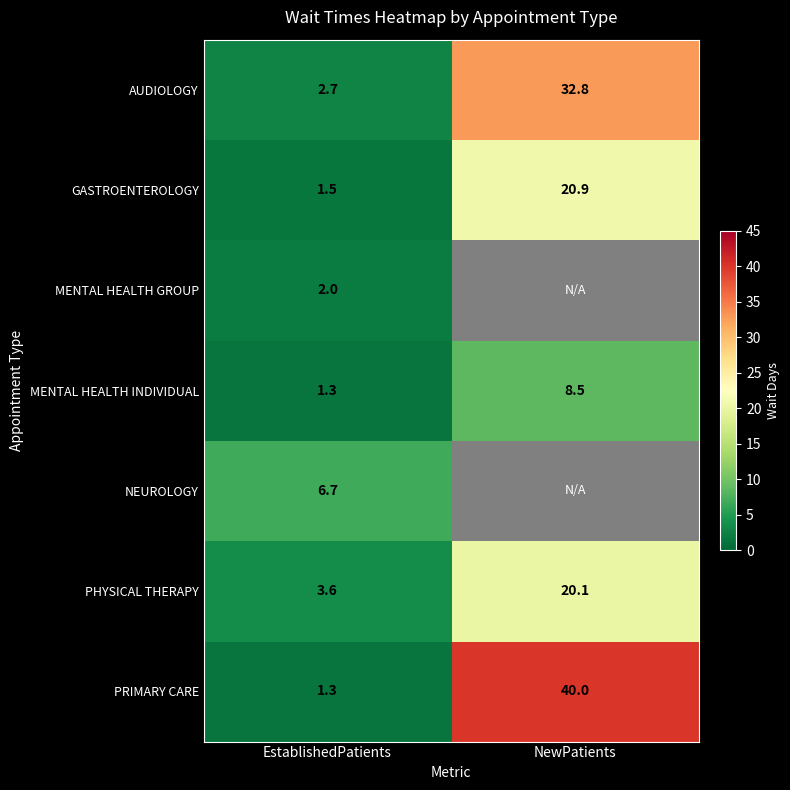

What is the spread (max minus min) of values at NewPatients?

31.5